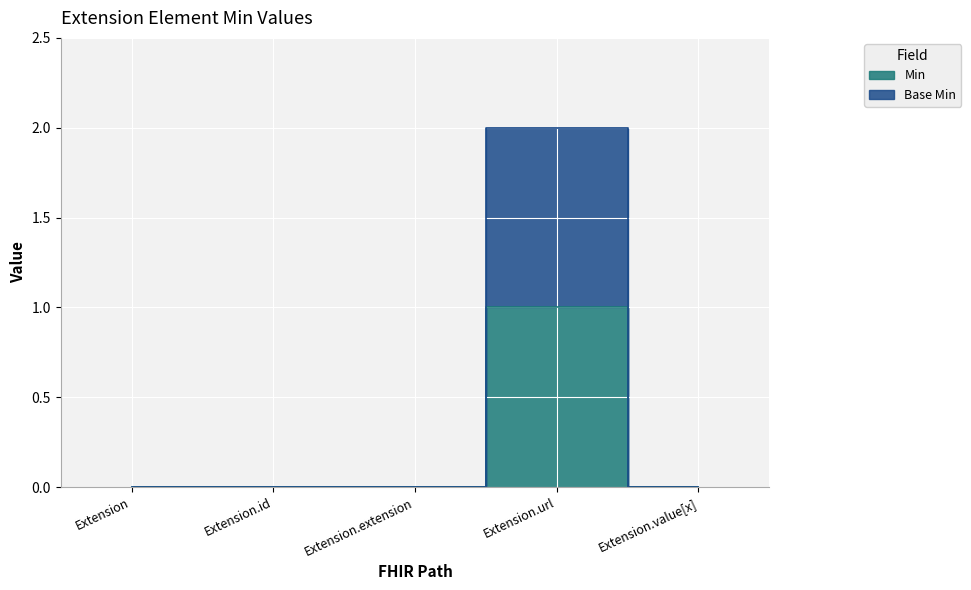

Which series has the widest spread of values?

Base Min